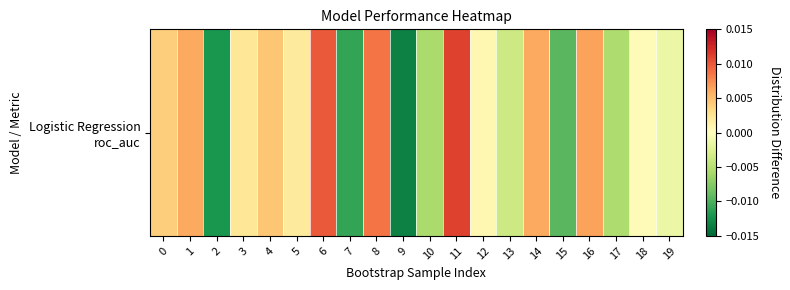

At which category does the chart reach its peak across all series?

11